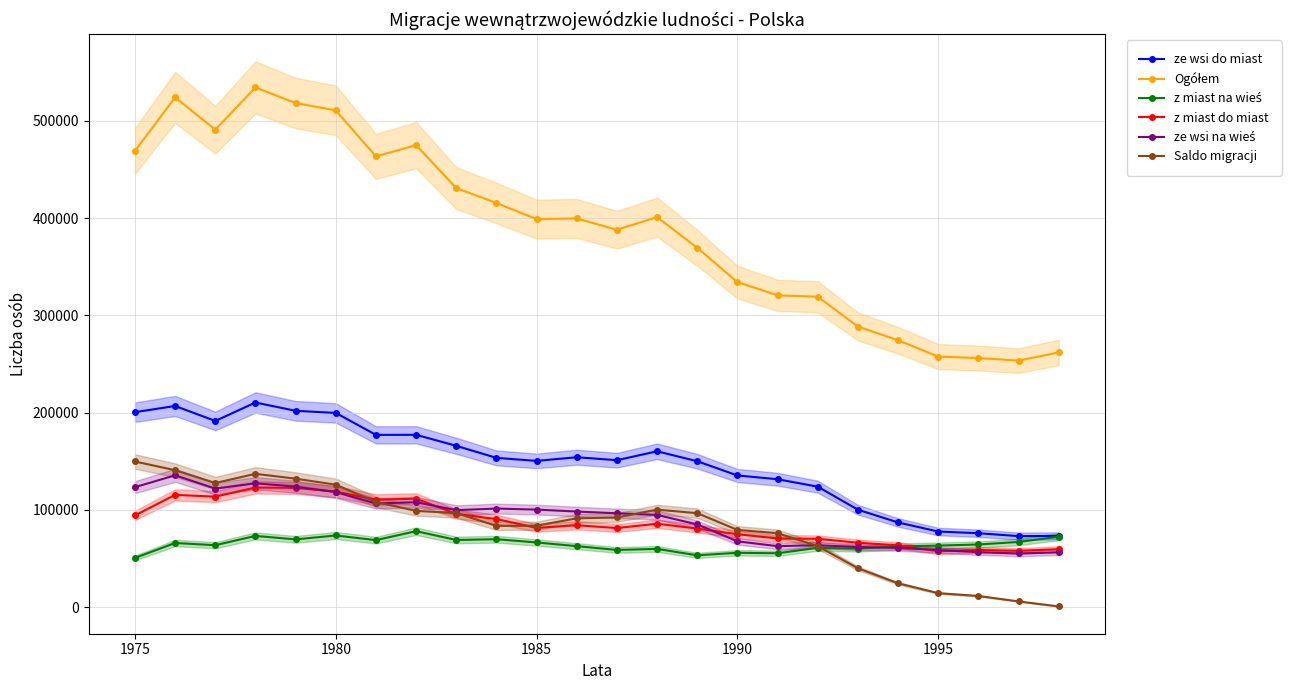

True or false: ze wsi do miast and z miast do miast intersect in this chart.

False